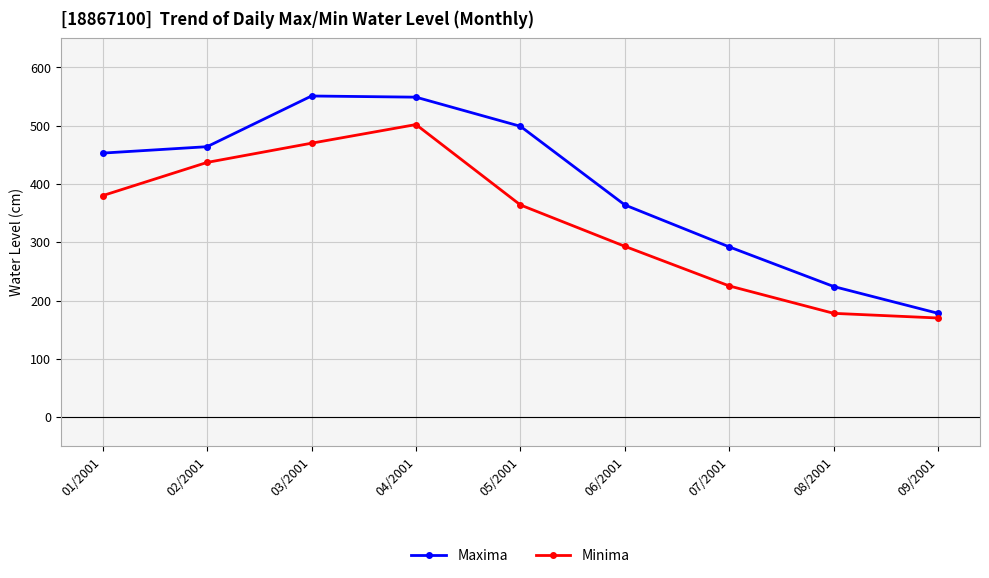

True or false: Maxima has more than 1 interior local peaks.

False